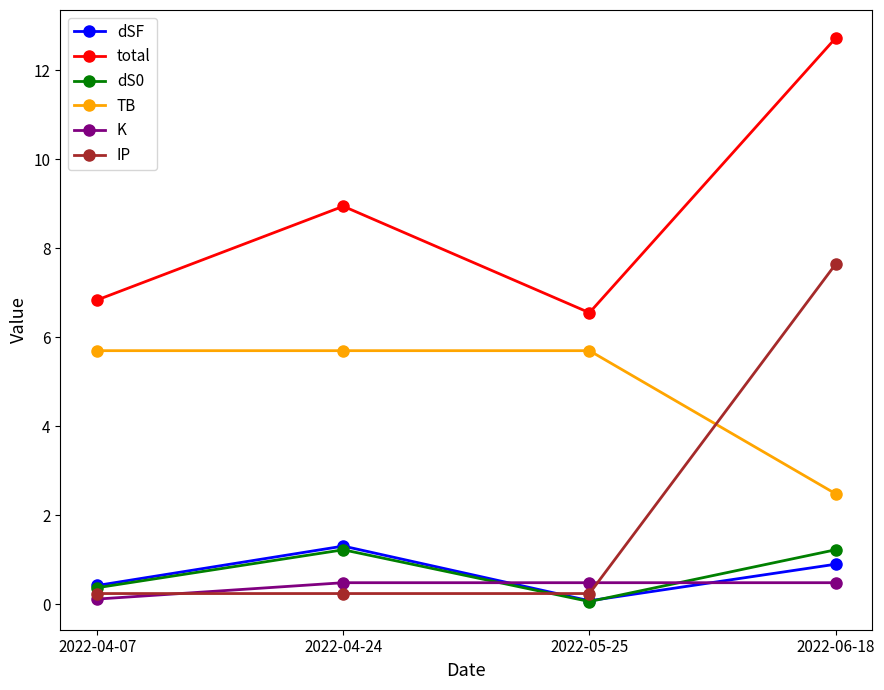

What is the lowest value of the dS0 series?

0.1